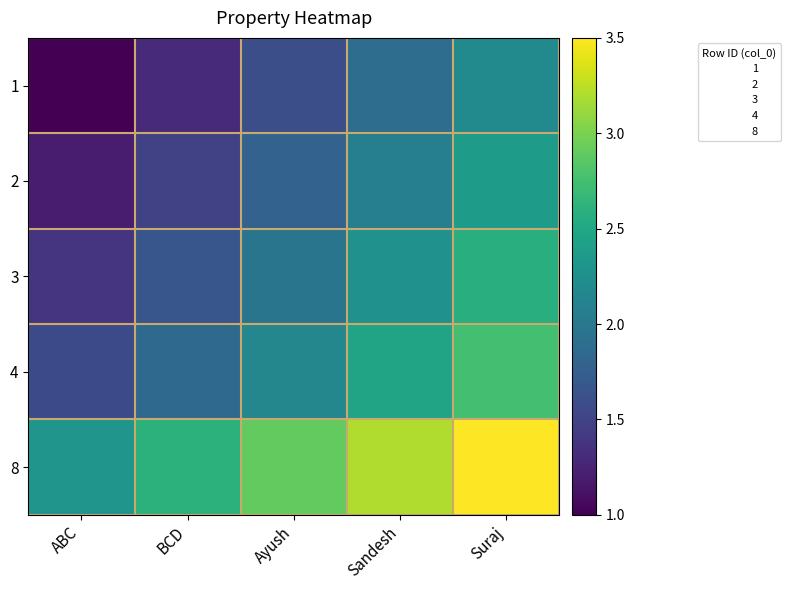

What is the maximum value for 2?

2.4